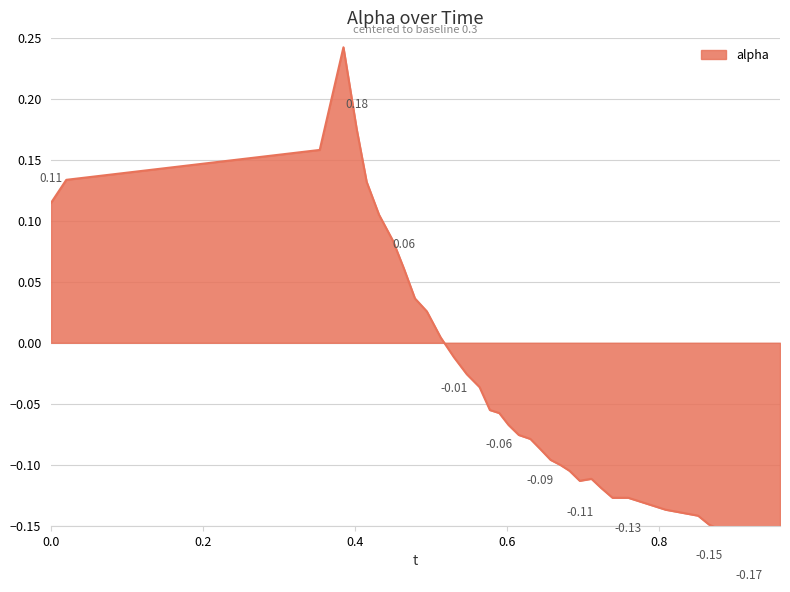

What is the label of the 4th point from the left?

0.3845336